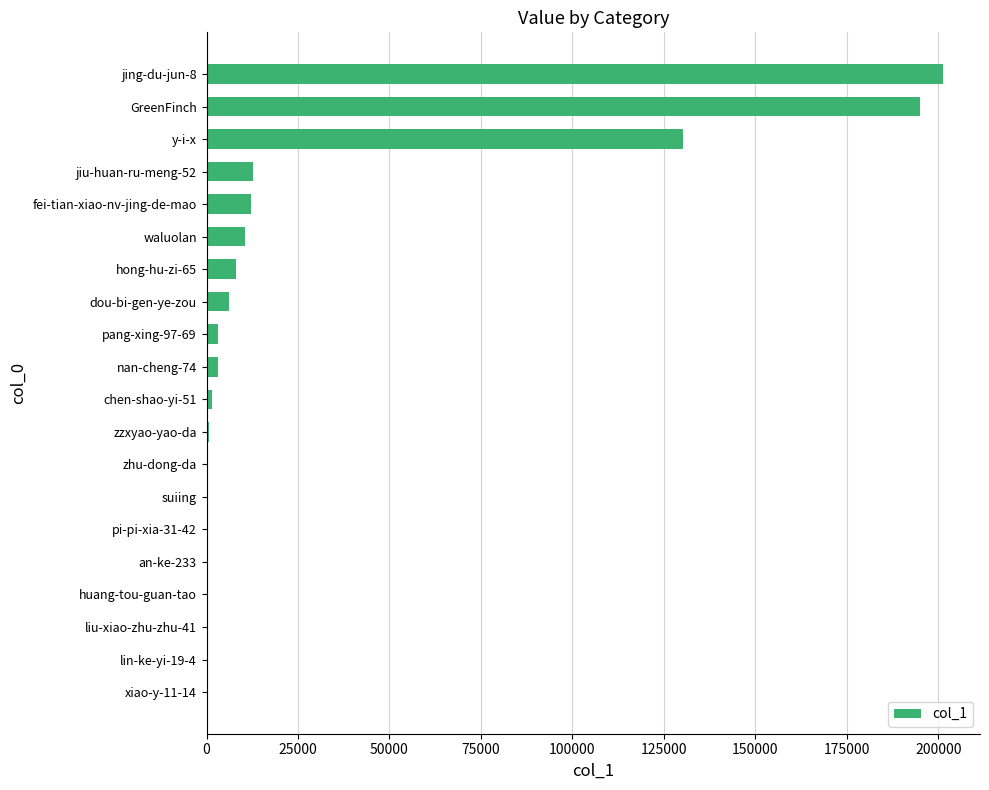

Which category has the highest value across all series?

jing-du-jun-8